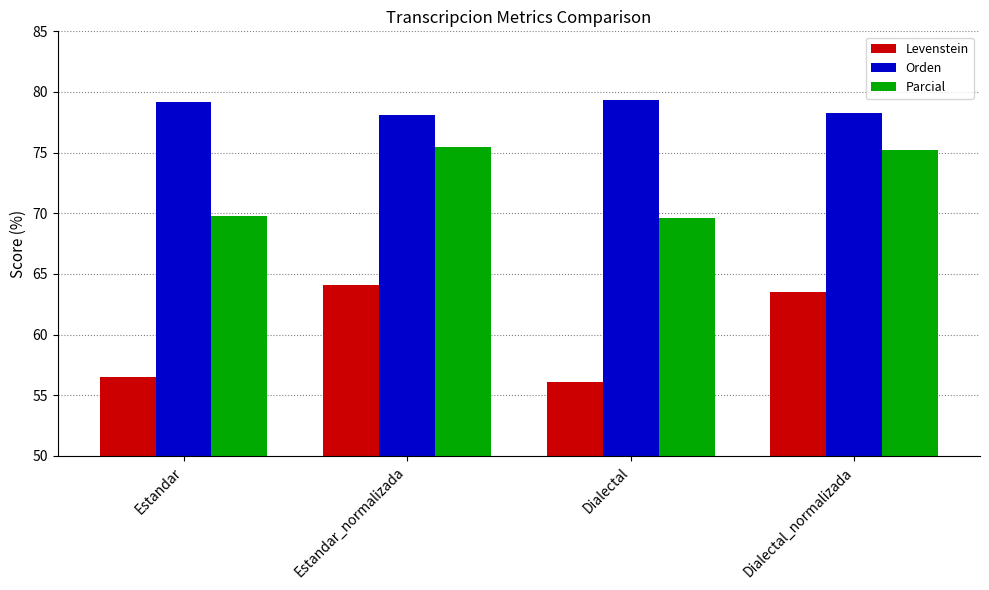

How many data points in Levenstein are less than 63?

2